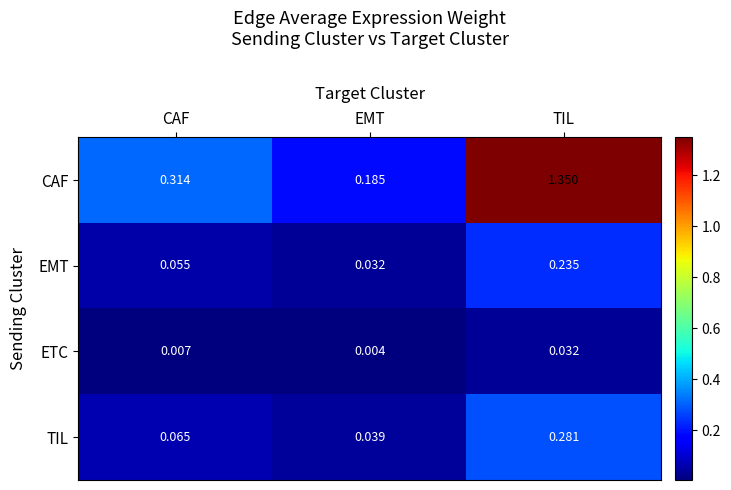

At which category is the sum across all series the highest?

TIL